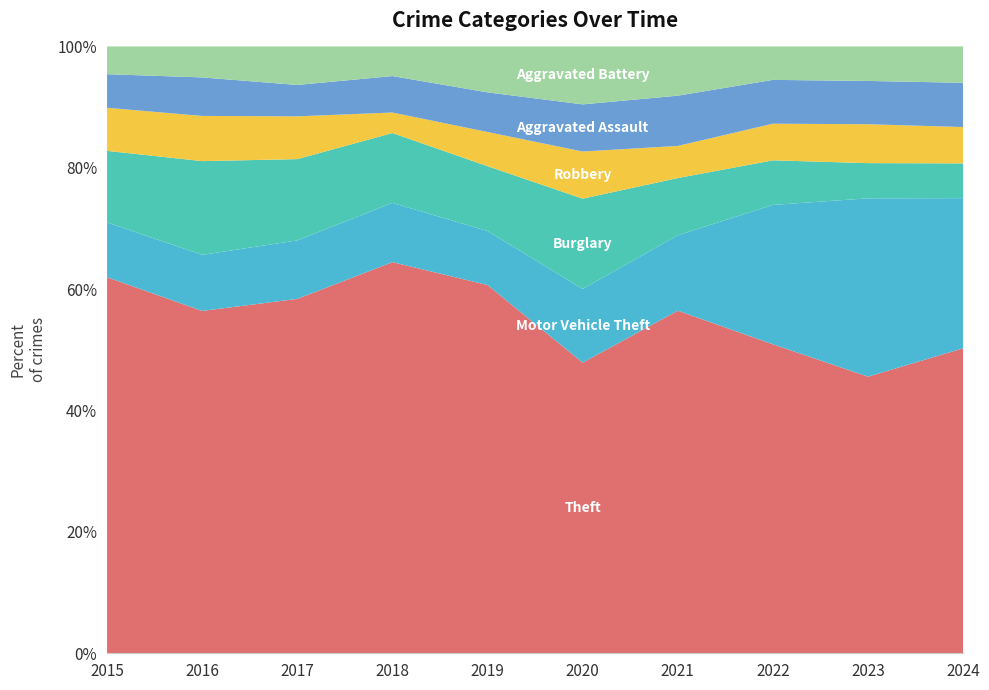

Reading right to left, what are all the values shown in this chart?

Theft: 2024=386	2023=377	2022=388	2021=341	2020=296	2019=409	2018=515	2017=497	2016=409	2015=515
Motor Vehicle Theft: 2024=190	2023=243	2022=175	2021=75	2020=75	2019=60	2018=78	2017=82	2016=67	2015=75
Burglary: 2024=44	2023=48	2022=56	2021=57	2020=92	2019=72	2018=92	2017=114	2016=112	2015=98
Robbery: 2024=46	2023=53	2022=46	2021=32	2020=48	2019=38	2018=27	2017=60	2016=54	2015=59
Aggravated Assault: 2024=56	2023=59	2022=55	2021=50	2020=48	2019=44	2018=48	2017=44	2016=46	2015=46
Aggravated Battery: 2024=46	2023=47	2022=42	2021=49	2020=59	2019=51	2018=39	2017=54	2016=37	2015=38